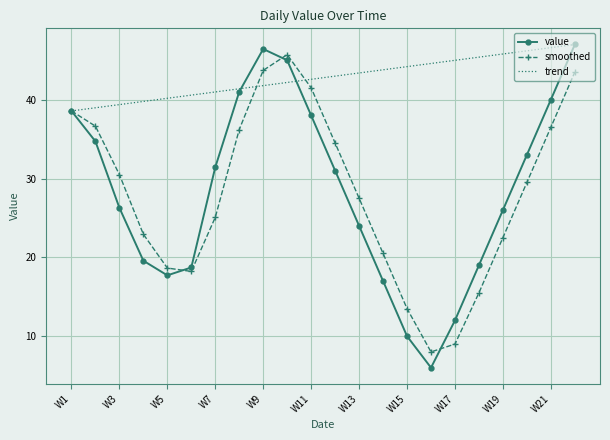

What is the minimum value for value?

6.0